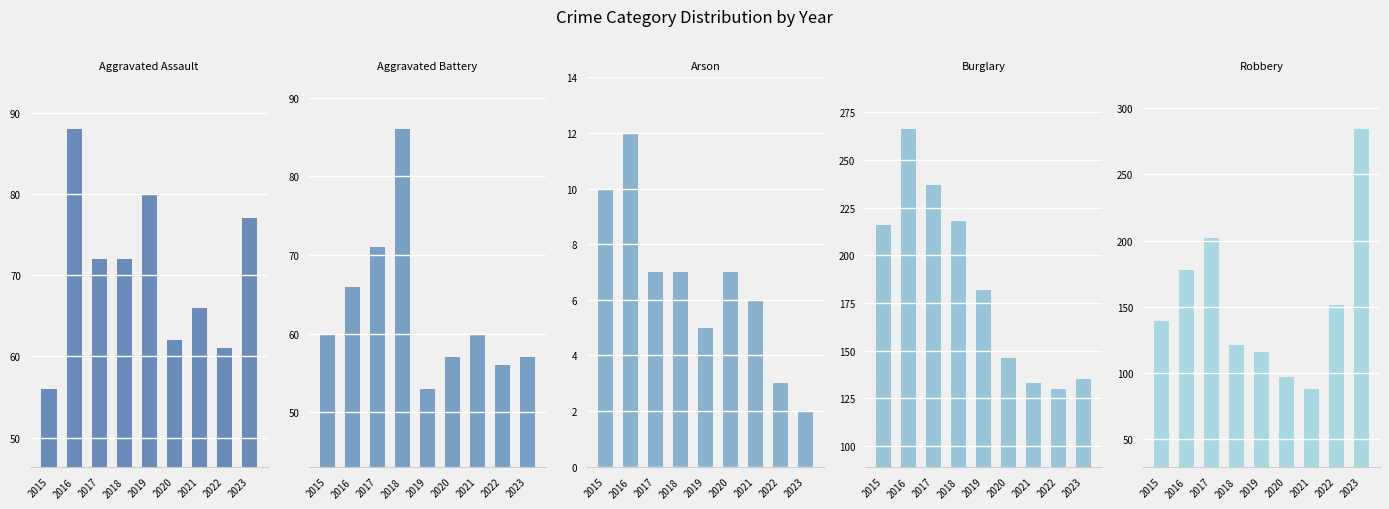

How many groups of bars are there?

9